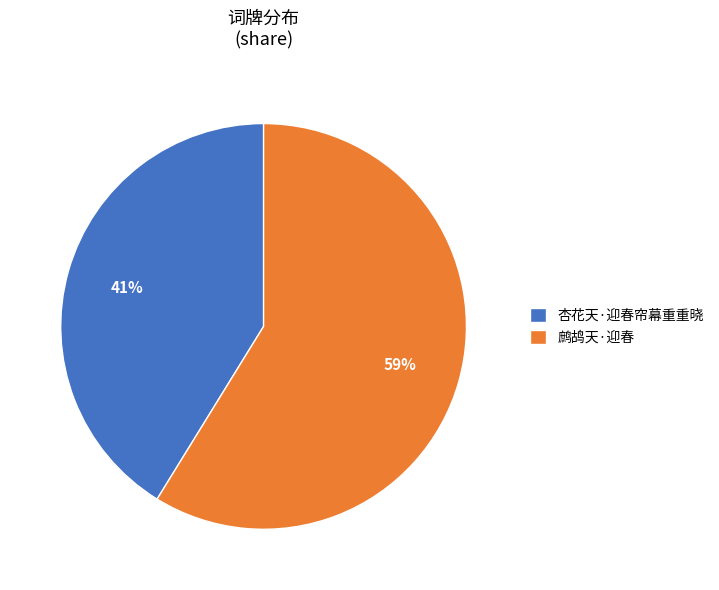

What percentage is the 杏花天·迎春帘幕重重晓 slice, to the nearest percent?

41%